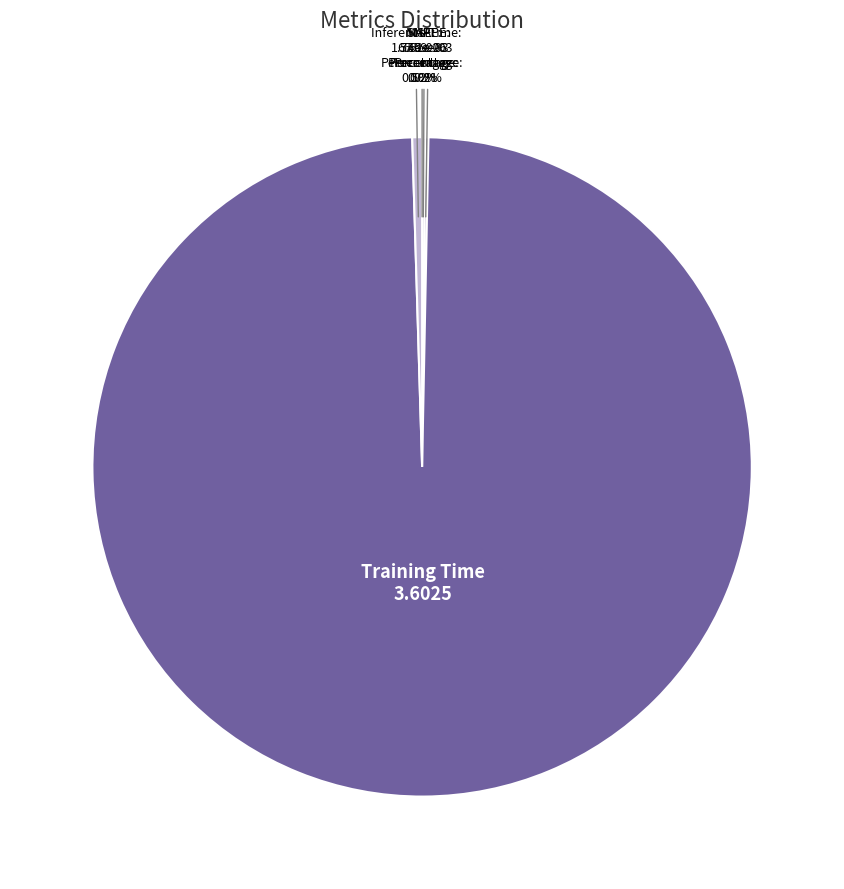

Which category has the biggest portion of the pie?

Training Time